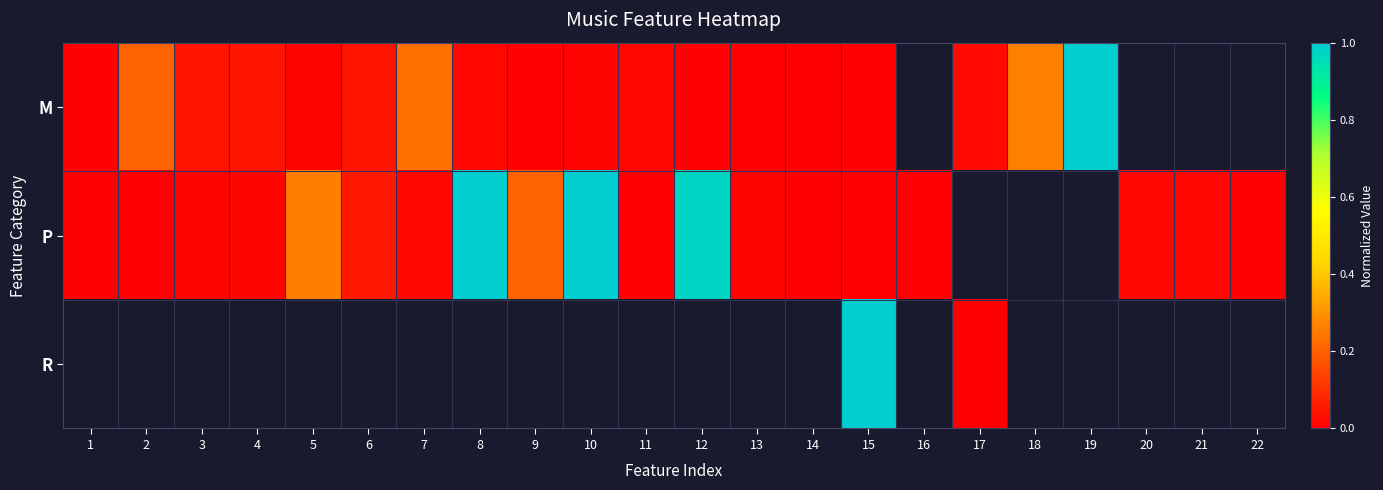

At which label is M closest to 0?

14